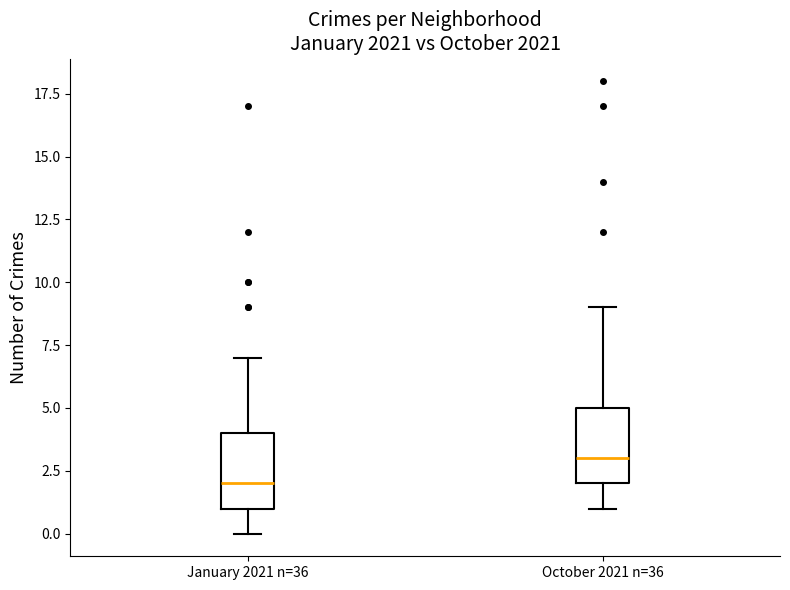

Where does the median line of the box for January 2021 n=36 sit on the y-axis? The values are not printed on the chart, so give them approximately, as read against the axis.

2